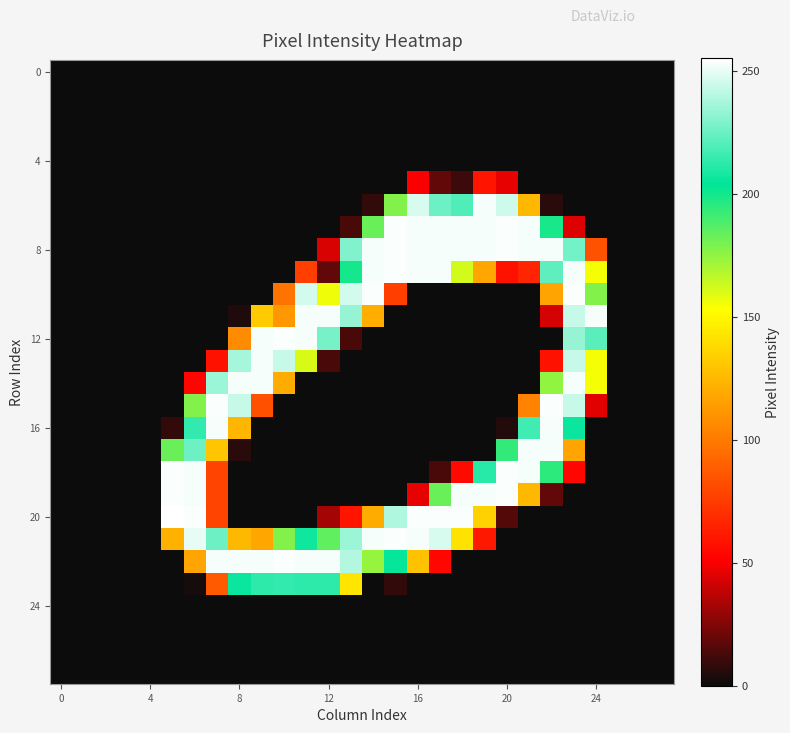

At which category is the sum across all series the highest?

23